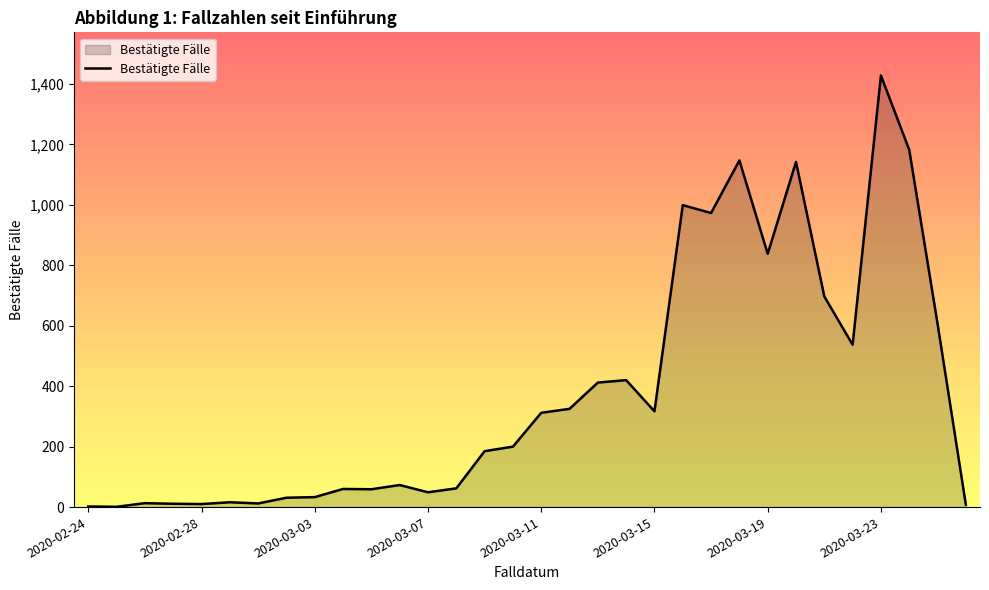

What is the maximum value shown in the chart?

1428